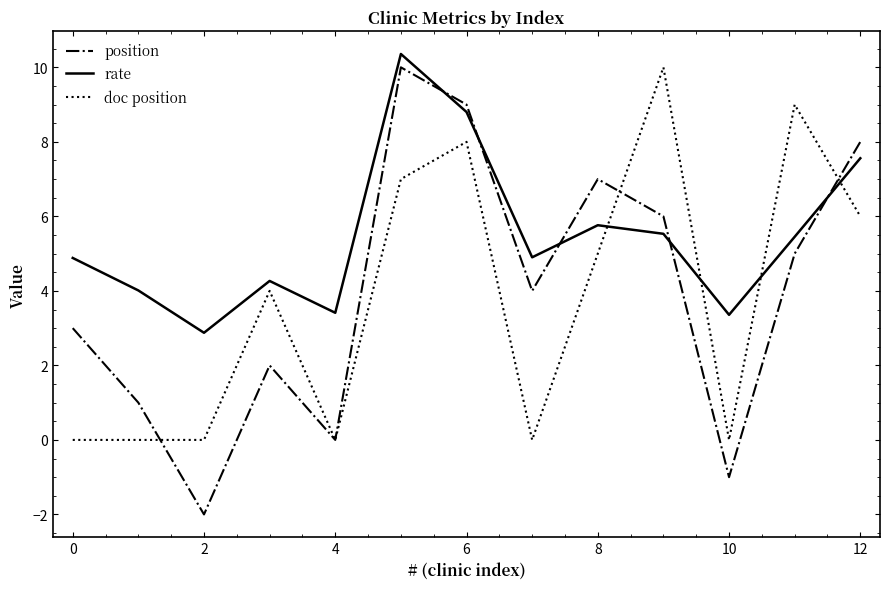

Which series has the widest spread of values?

position